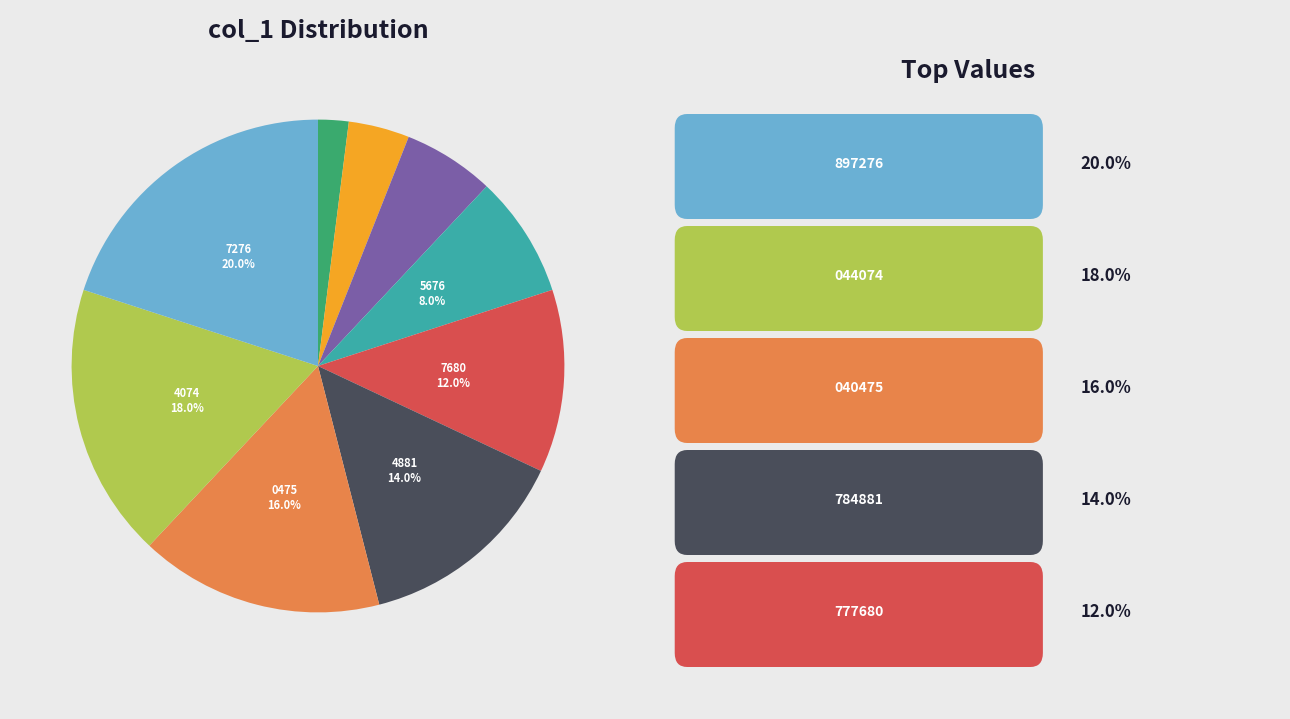

Is there any slice that represents more than half of the pie?

No